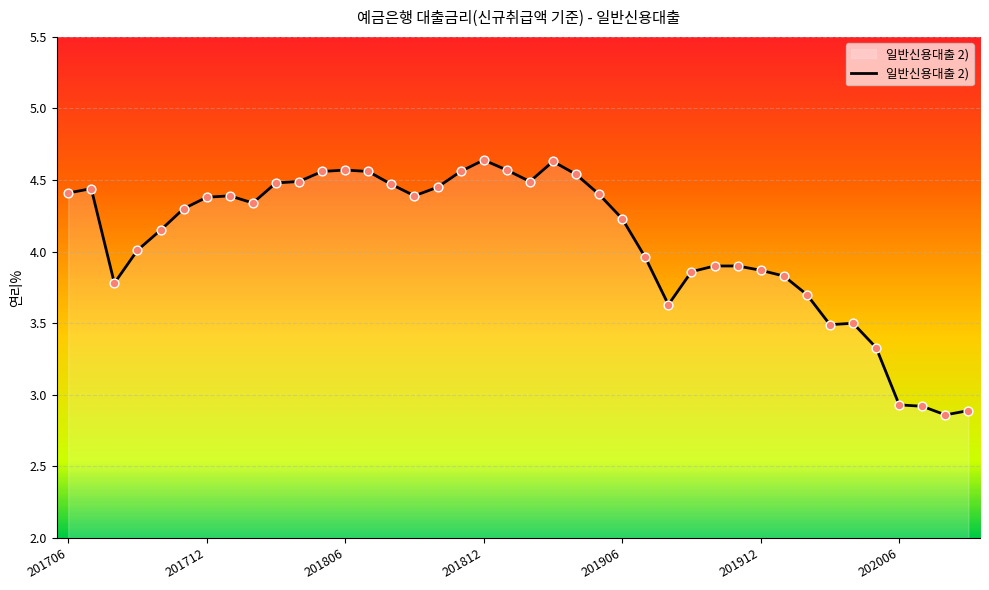

What is the difference between the maximum and minimum values?

1.8